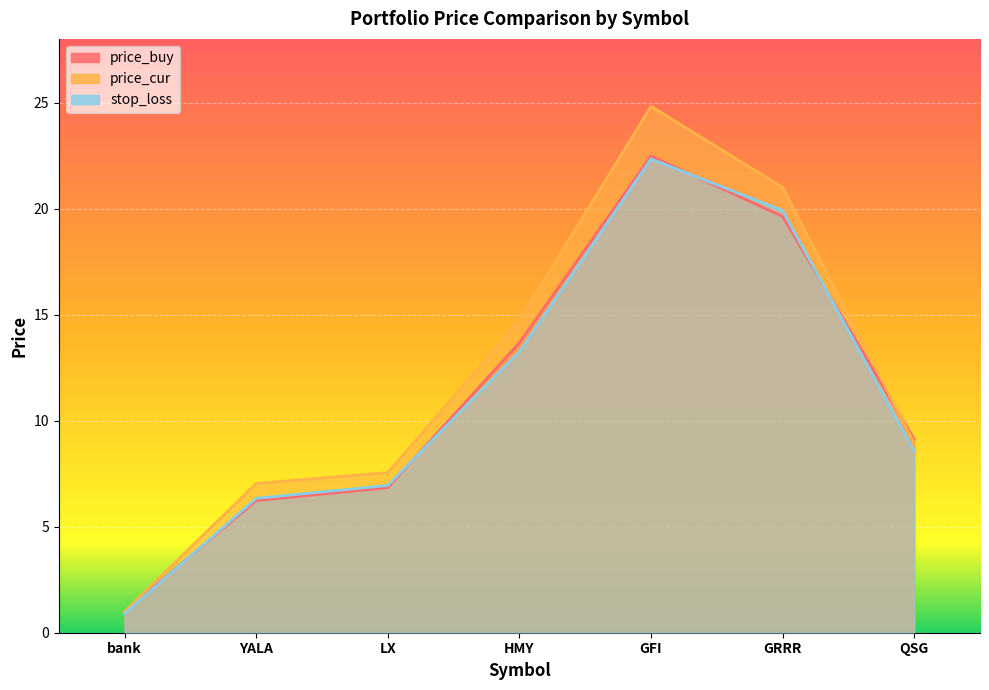

What are all the series names shown in the legend?

price_buy, price_cur, stop_loss